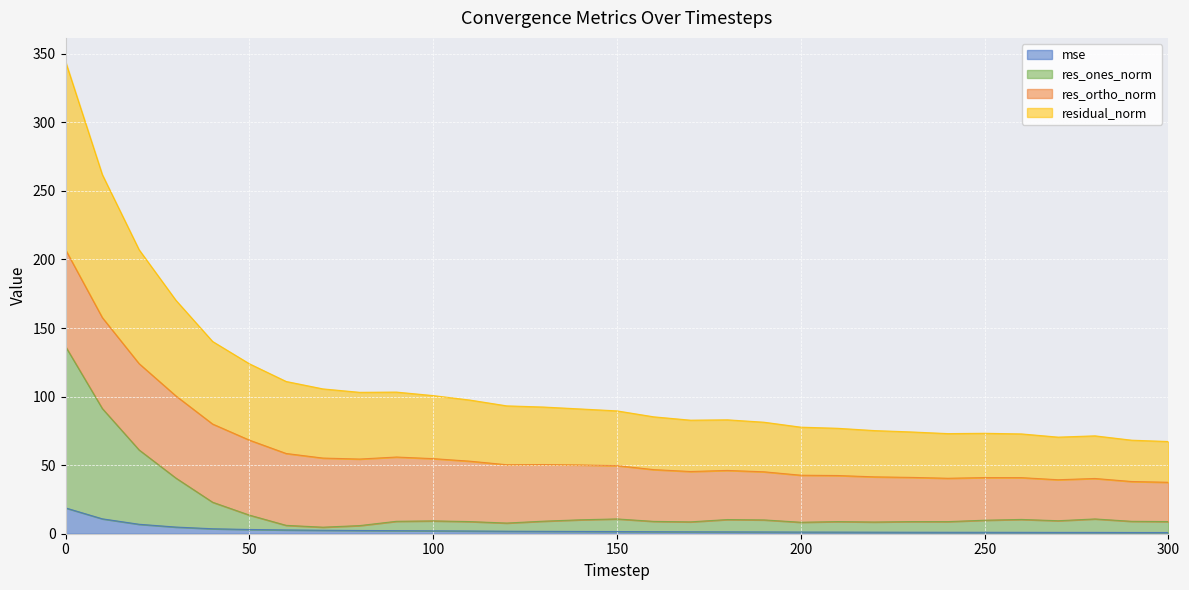

True or false: res_ones_norm and residual_norm cross at least once.

False